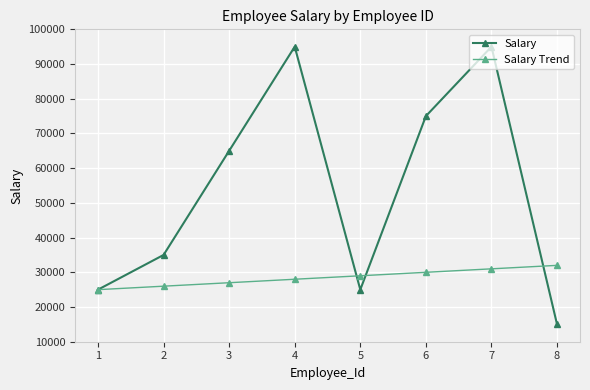

True or false: Salary Trend has a value of 14096 at 6.

False